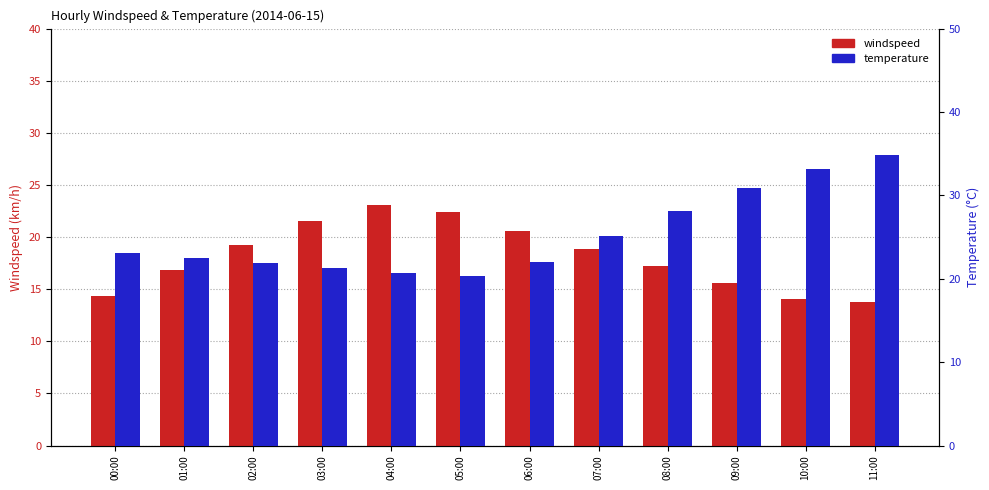

At which label does windspeed first exceed 18?

02:00